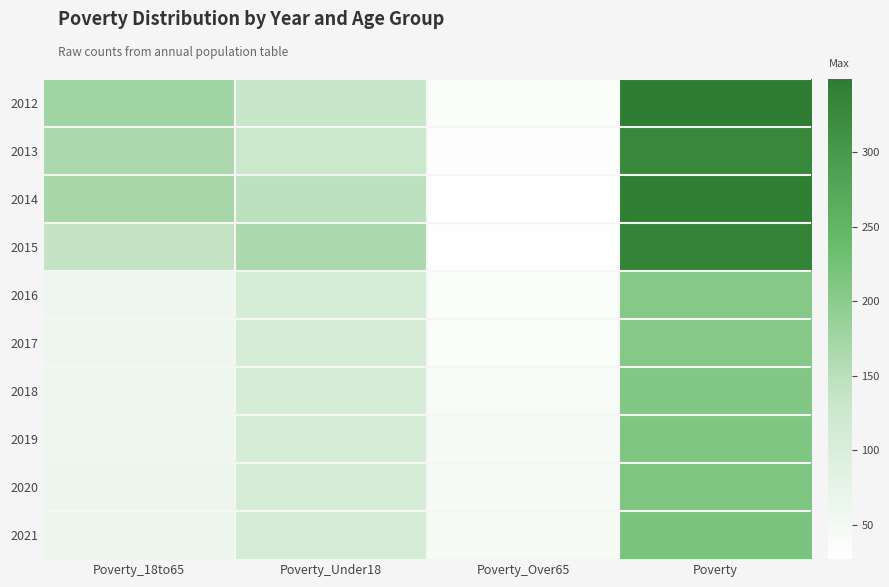

At which category does the chart reach its minimum across all series?

Poverty_Over65